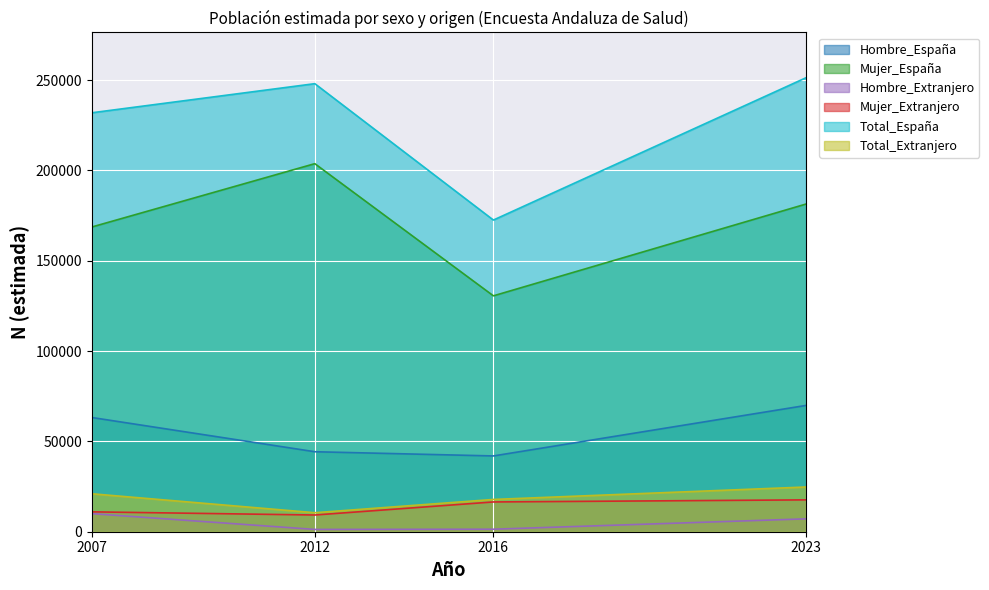

Reading right to left, transcribe all the data shown in this chart.

Hombre_España: 2023=69913	2016=41956	2012=44287	2007=63260
Mujer_España: 2023=181399	2016=130602	2012=203777	2007=168678
Hombre_Extranjero: 2023=7127	2016=1387	2012=1268	2007=10017
Mujer_Extranjero: 2023=17634	2016=16483	2012=9253	2007=11008
Total_España: 2023=251313	2016=172558	2012=248064	2007=231939
Total_Extranjero: 2023=24761	2016=17870	2012=10521	2007=21025